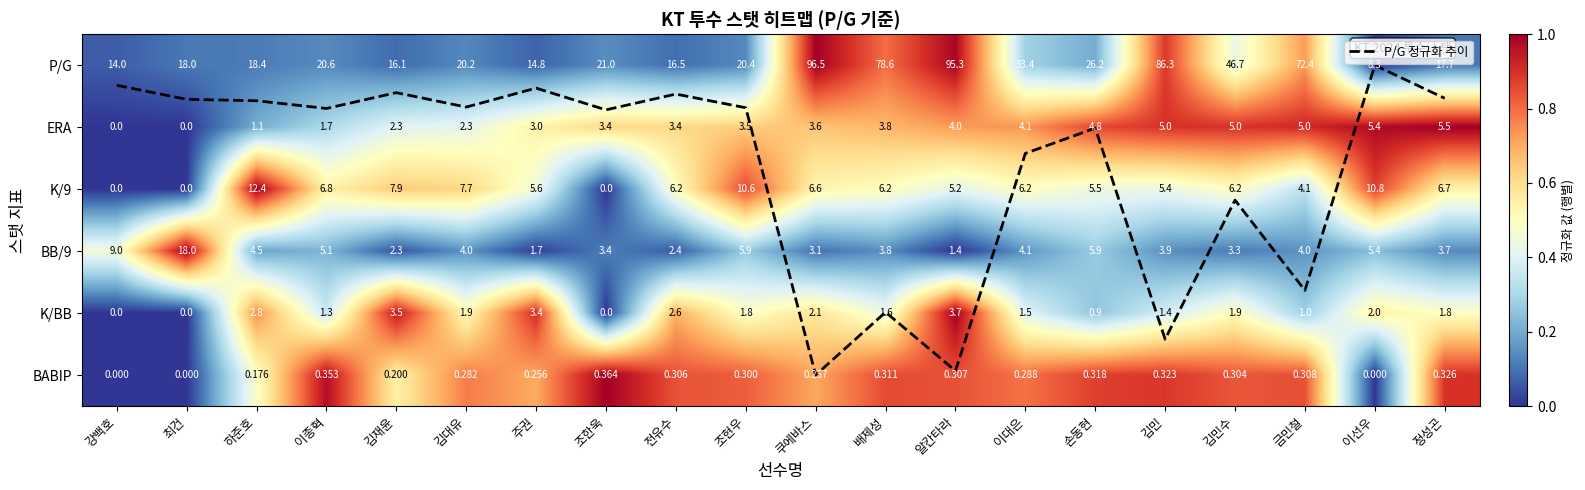

Where is P/G 정규화 추이 nearest to the value 2?

김민수